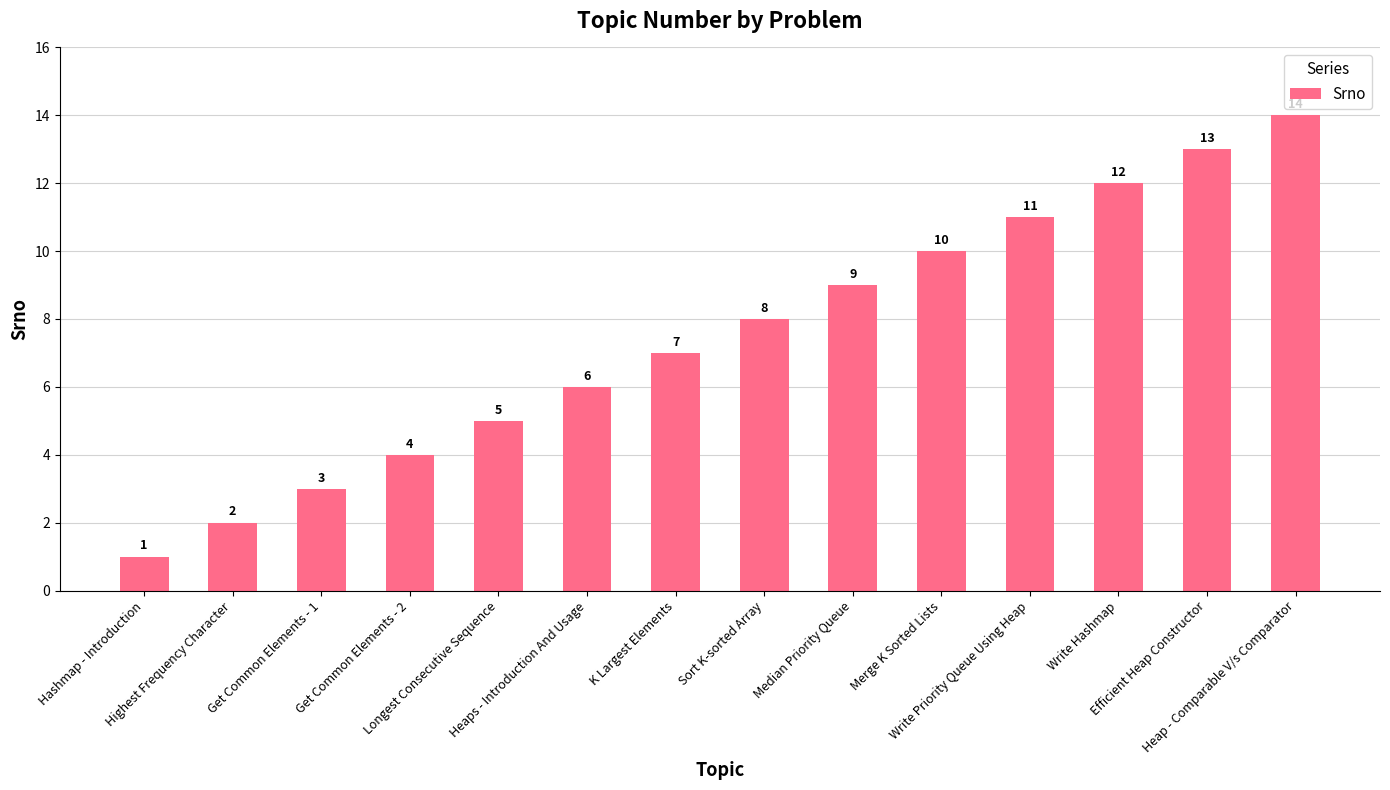

Where is the data nearest to the value 7?

K Largest Elements